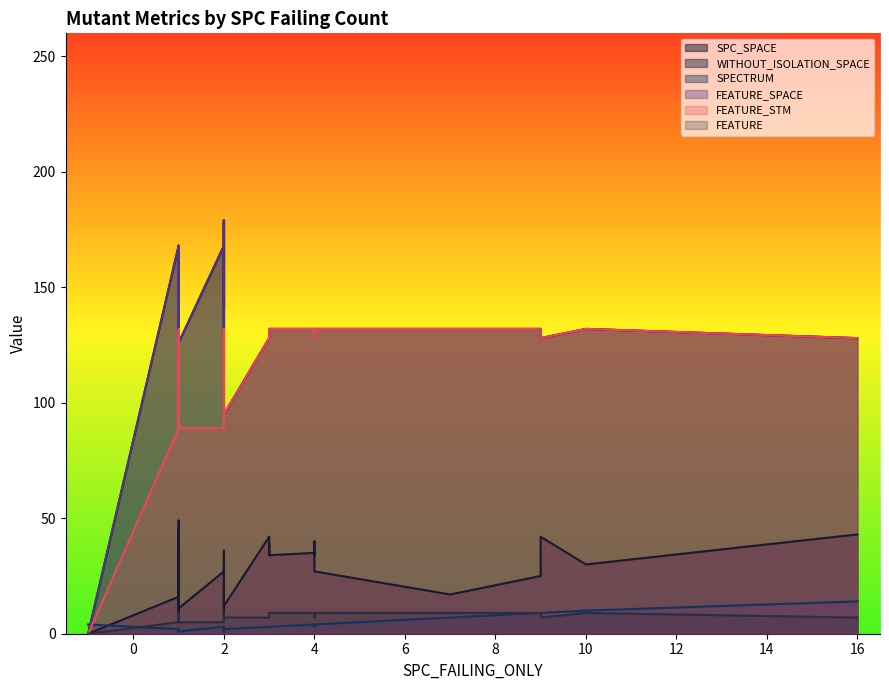

Reading left to right, what are all the values shown in this chart?

SPC_SPACE: 16	27	9	44	35	29	32	30	42	37	49	34	34	25	43	45	35	29	9	0	25	36	39	8	45	12	11	22	43	34	35	42	34	17	40	43	11	39	27	12
WITHOUT_ISOLATION_SPACE: 168	168	126	128	132	132	132	132	128	132	168	128	128	132	128	128	132	132	132	0	132	179	128	142	128	179	132	132	128	132	132	128	128	132	128	128	126	128	132	95
SPECTRUM: 2	3	2	1	4	2	2	10	3	2	1	3	3	1	1	2	3	2	2	4	9	2	3	3	2	3	1	3	14	3	3	9	3	7	4	1	1	4	4	2
FEATURE_SPACE: 168	168	126	128	132	132	132	132	128	132	168	128	128	132	128	128	132	132	132	0	132	179	128	142	128	179	132	132	128	132	132	128	128	132	128	128	126	128	132	95
FEATURE_STM: 89	89	89	128	132	132	132	132	128	132	89	128	128	132	128	128	132	132	95	0	132	91	128	91	128	91	95	132	128	132	132	128	128	132	128	128	89	128	132	95
FEATURE: 5	5	5	7	9	9	9	9	7	9	5	7	7	9	7	7	9	9	7	0	9	5	7	5	7	5	7	9	7	9	9	7	7	9	7	7	5	7	9	7